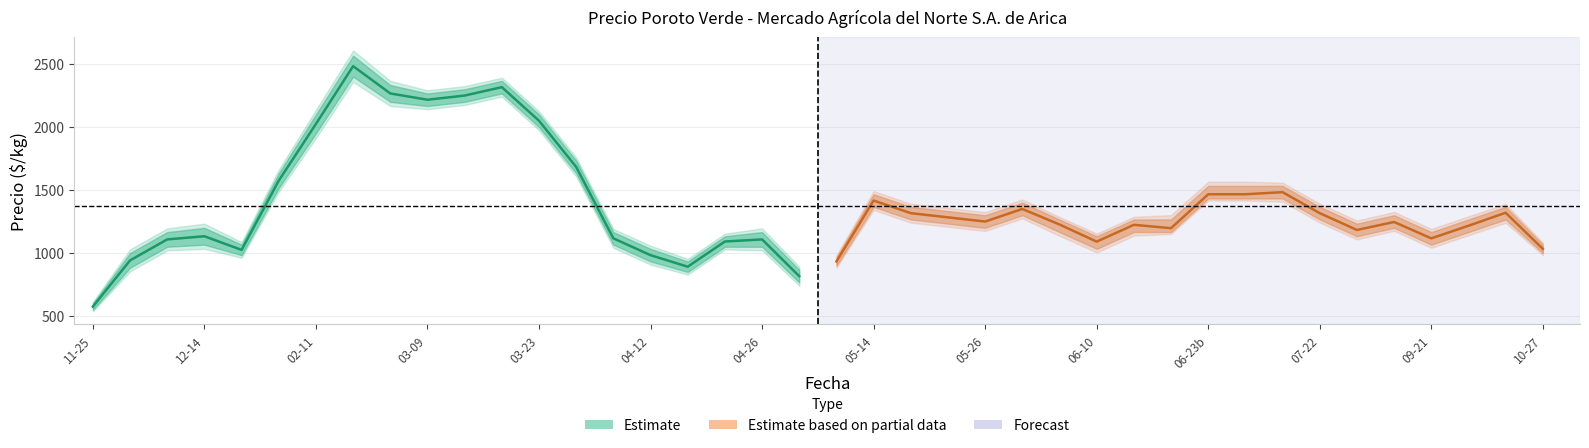

Is it true that Precio máximo equals 621 at 2021-03-09?

False